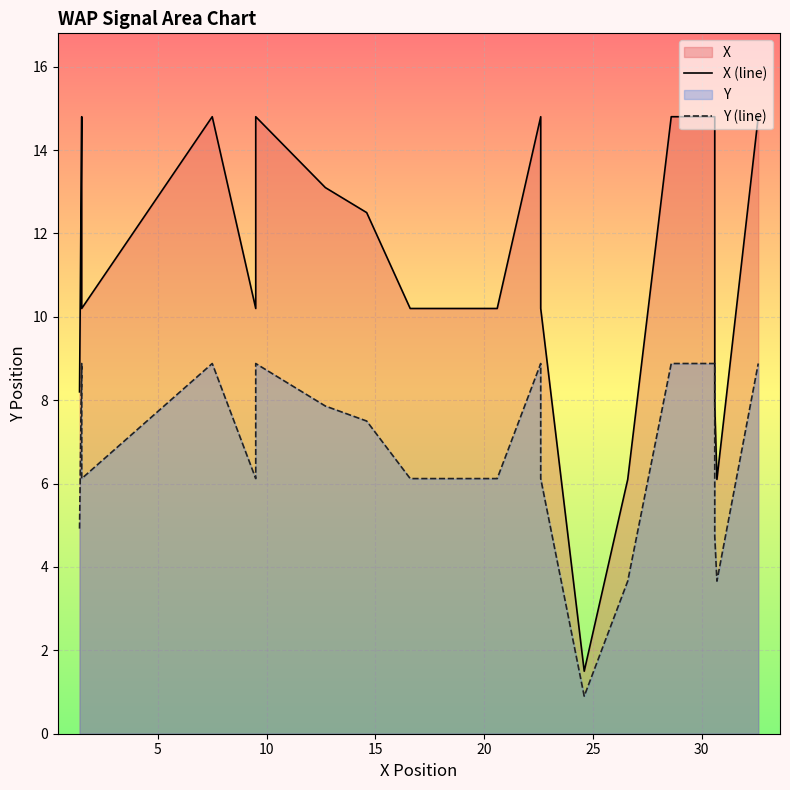

Rank the series by their maximum value, from highest to lowest.

X (line), Y (line)